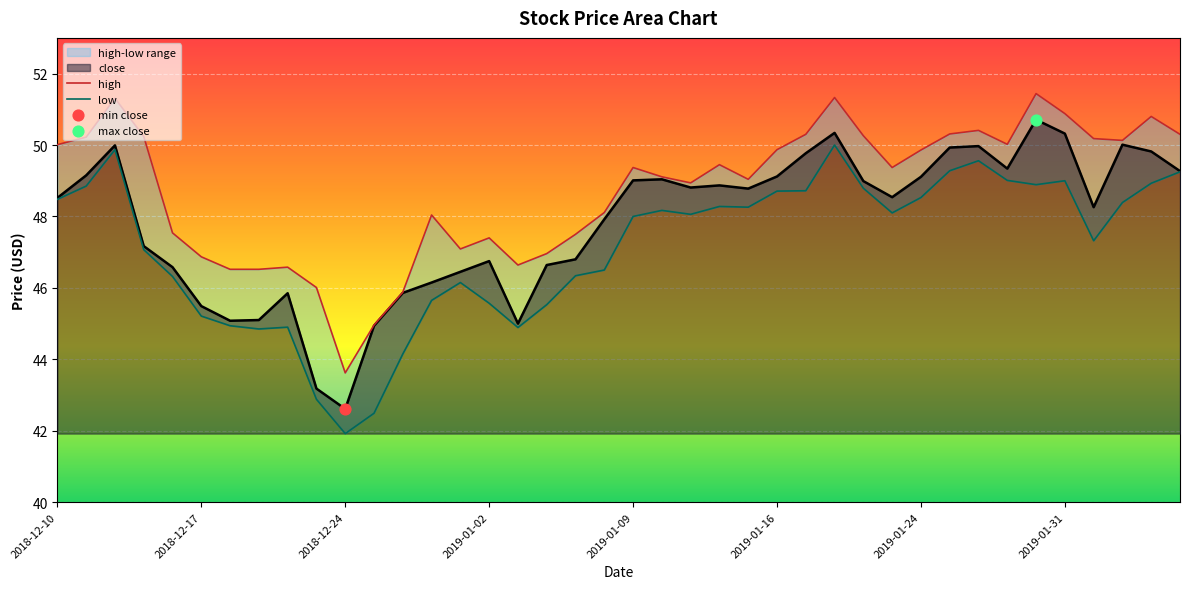

What is the total value across all series at 2019-01-25?

149.5